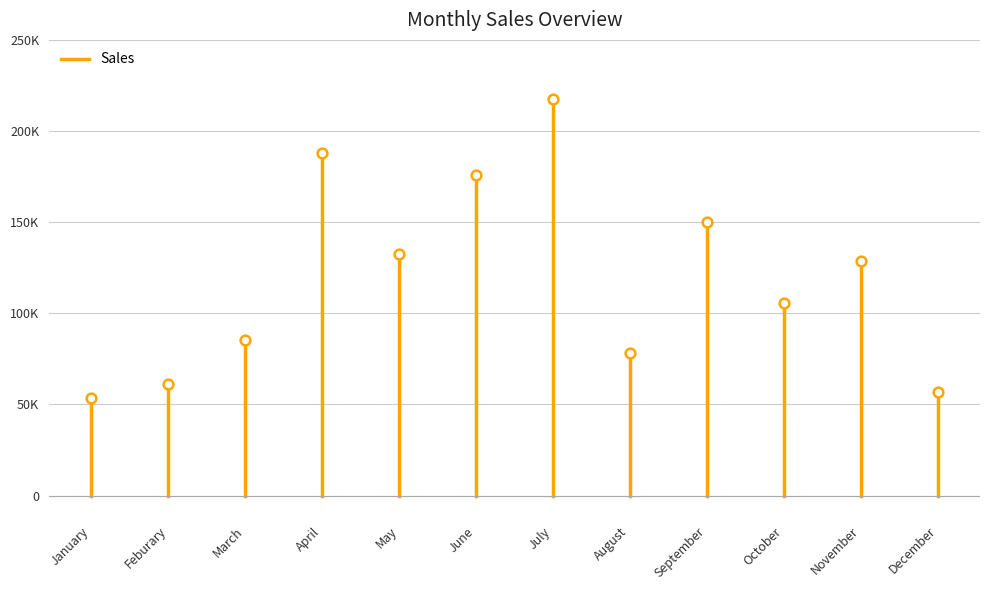

Is this an area chart (filled region under the line)?

No